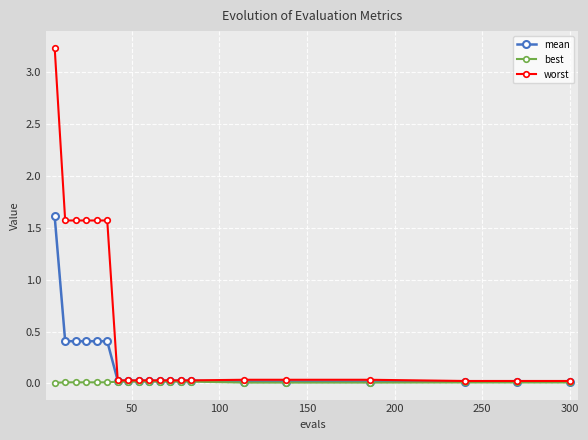

What is the maximum value shown in the chart?

3.2